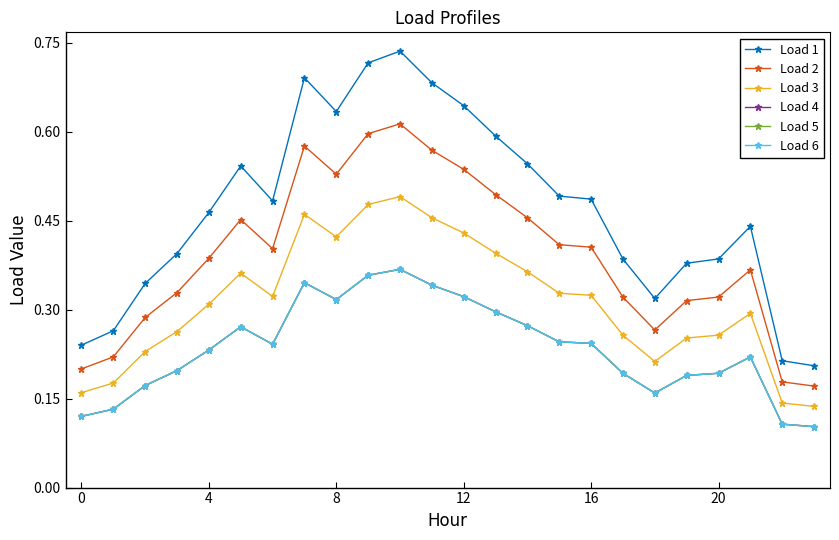

Which label corresponds to the largest value in the chart?

10